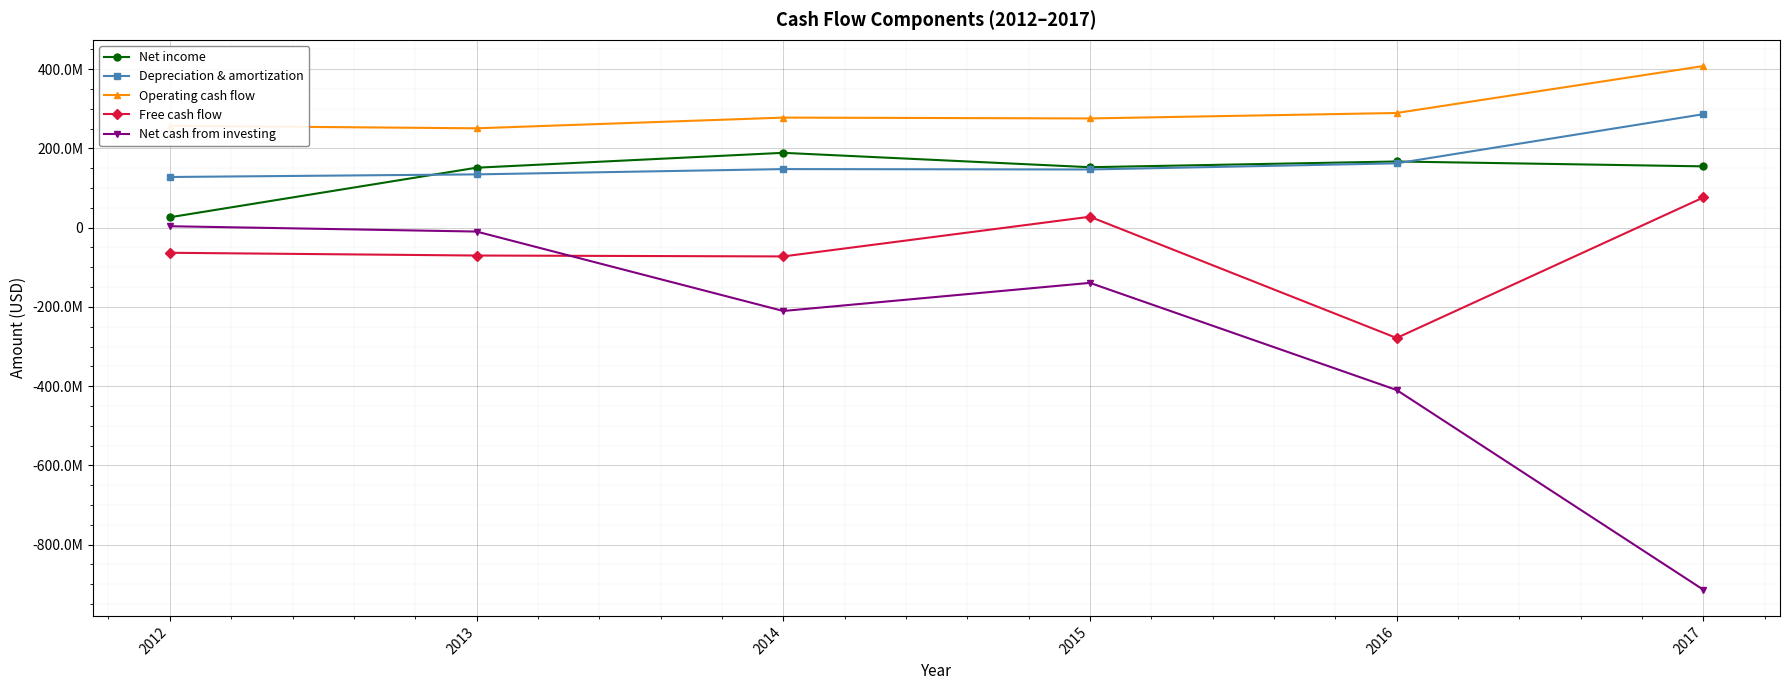

What is the spread (max minus min) of values at 2017?

1321636000